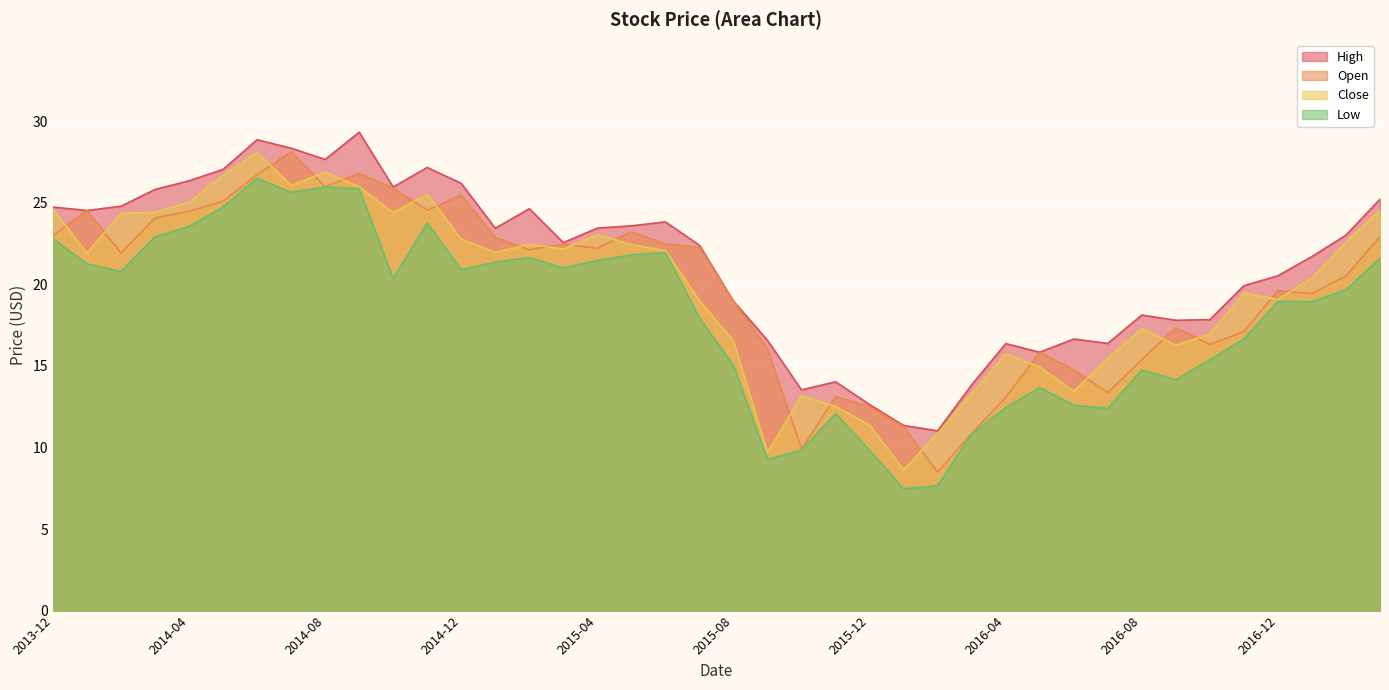

What value does the High series have at 2013-12?

24.7